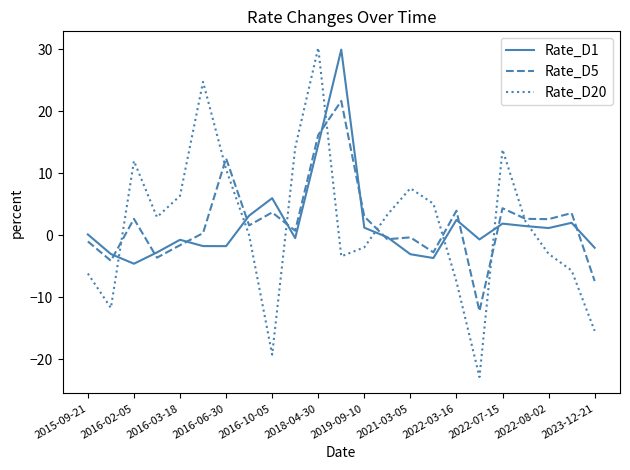

What is the smallest value displayed?

-22.9